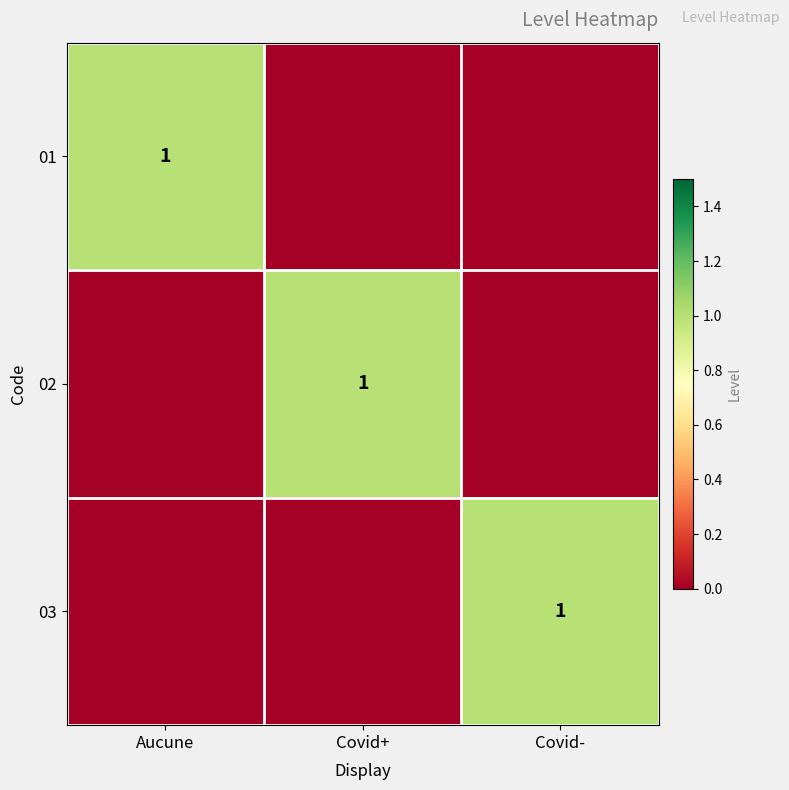

The 01 series shows 2 at Aucune. True or false?

False